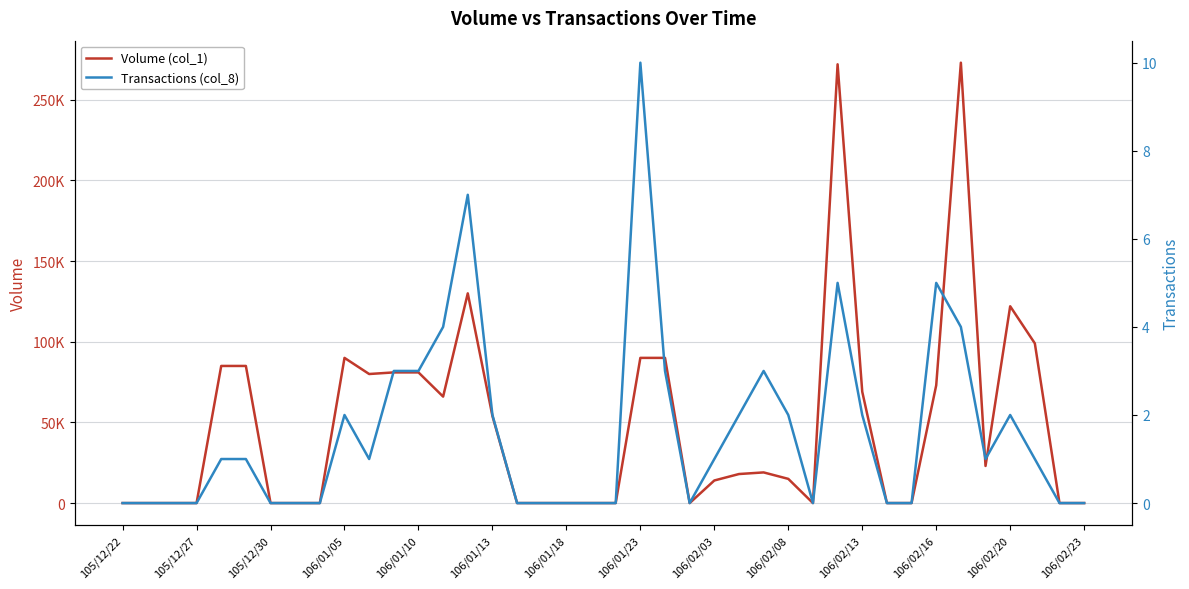

How many distinct data groups are displayed?

2